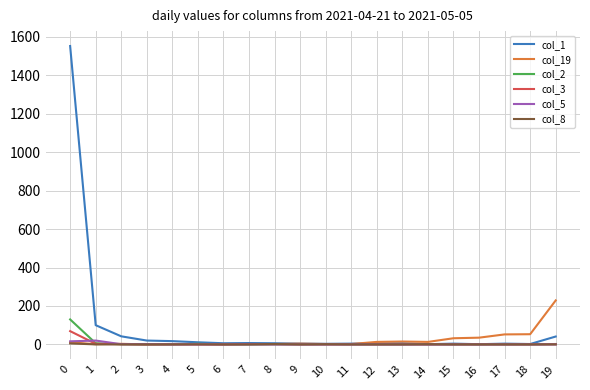

What is the highest value of the col_3 series?

69